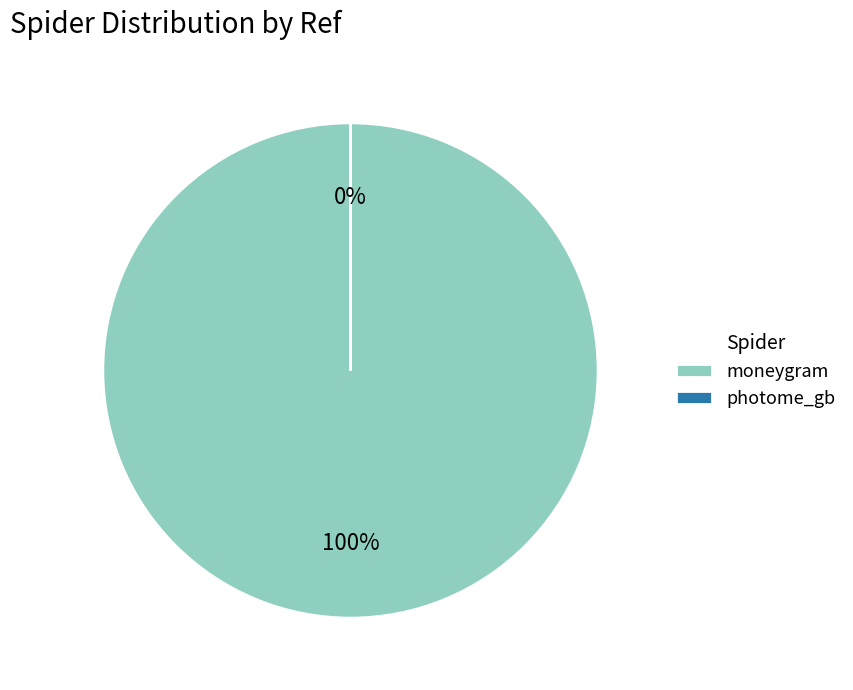

Rank the categories by value from highest to lowest.

moneygram, photome_gb